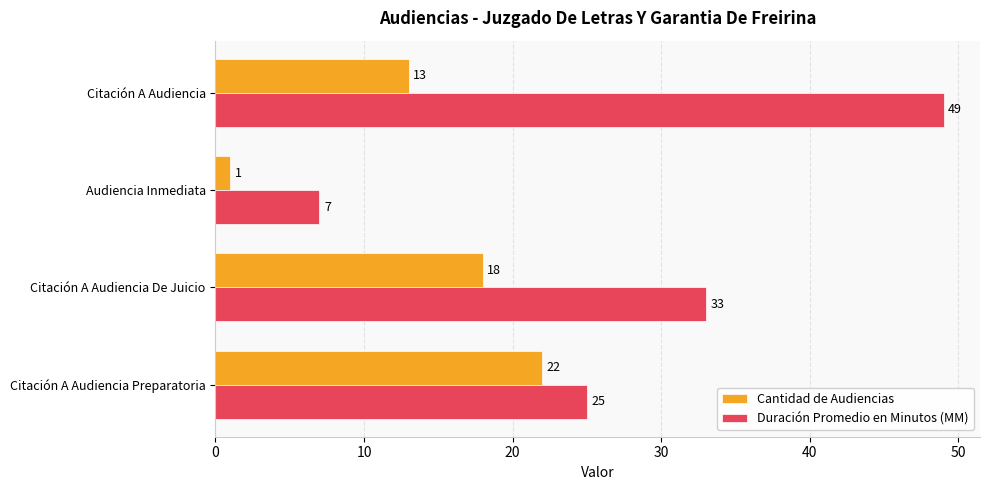

List the labels in order of Cantidad de Audiencias value, largest first.

Citación A Audiencia Preparatoria, Citación A Audiencia De Juicio, Citación A Audiencia, Audiencia Inmediata